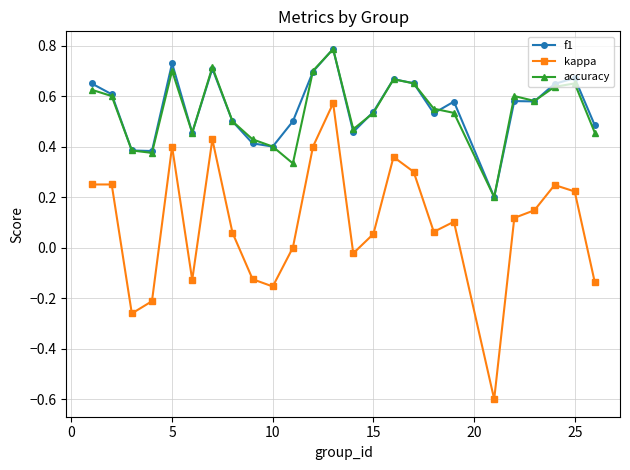

What is the sum of all accuracy values?

13.5